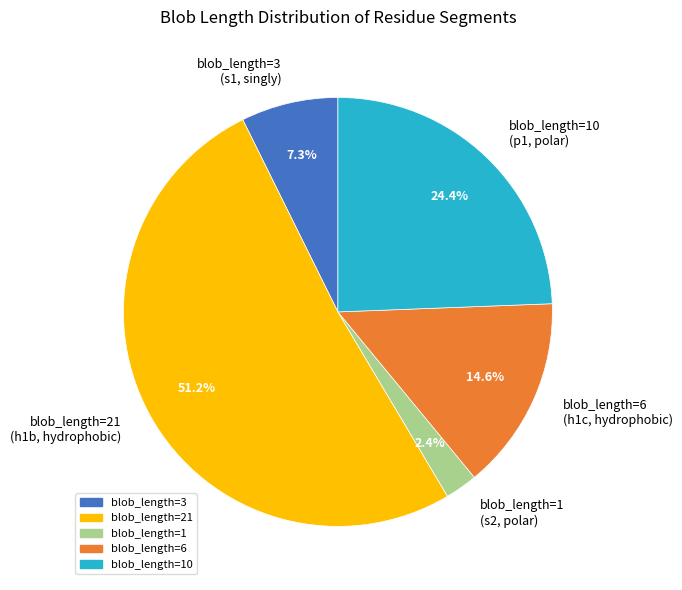

Which slice represents more than half of the pie?

blob_length=21 (h1b, hydrophobic)